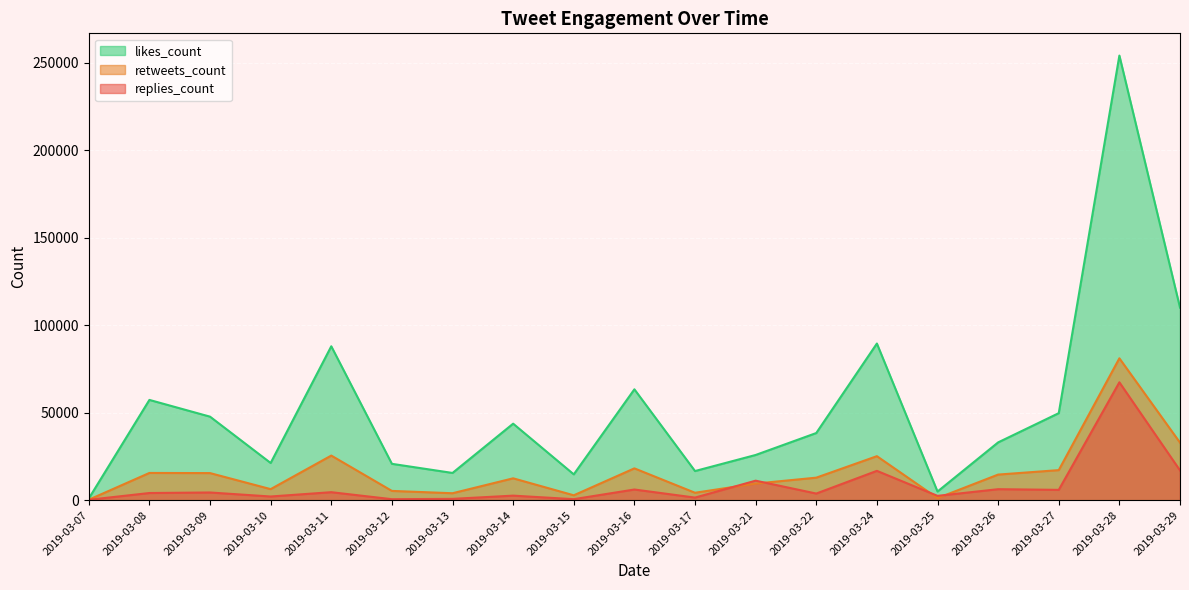

Reading right to left, list all the values displayed in this chart.

replies_count: 2019-03-29=17017	2019-03-28=67392	2019-03-27=5893	2019-03-26=6280	2019-03-25=2464	2019-03-24=16764	2019-03-22=3783	2019-03-21=11151	2019-03-17=1476	2019-03-16=6095	2019-03-15=571	2019-03-14=2592	2019-03-13=748	2019-03-12=557	2019-03-11=4563	2019-03-10=2098	2019-03-09=4393	2019-03-08=4091	2019-03-07=217
retweets_count: 2019-03-29=32898	2019-03-28=81122	2019-03-27=17180	2019-03-26=14633	2019-03-25=1166	2019-03-24=25152	2019-03-22=12868	2019-03-21=9492	2019-03-17=4237	2019-03-16=18188	2019-03-15=2787	2019-03-14=12496	2019-03-13=3966	2019-03-12=5292	2019-03-11=25497	2019-03-10=6315	2019-03-09=15483	2019-03-08=15566	2019-03-07=260
likes_count: 2019-03-29=110110	2019-03-28=254222	2019-03-27=49750	2019-03-26=33036	2019-03-25=4936	2019-03-24=89565	2019-03-22=38391	2019-03-21=25842	2019-03-17=16656	2019-03-16=63384	2019-03-15=14758	2019-03-14=43741	2019-03-13=15567	2019-03-12=20779	2019-03-11=87996	2019-03-10=21258	2019-03-09=47752	2019-03-08=57325	2019-03-07=955